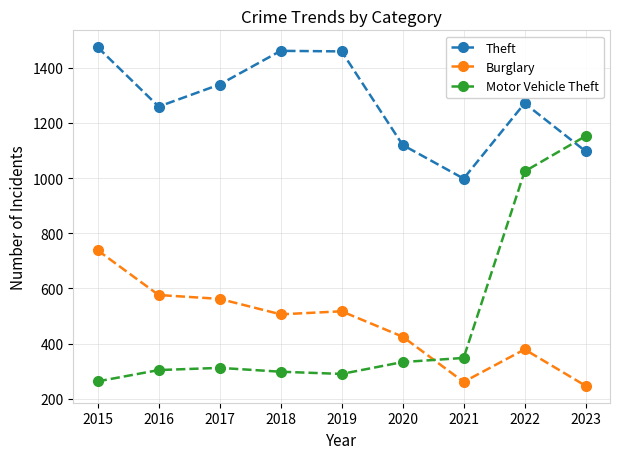

List the series in order of their peak value, highest first.

Theft, Motor Vehicle Theft, Burglary